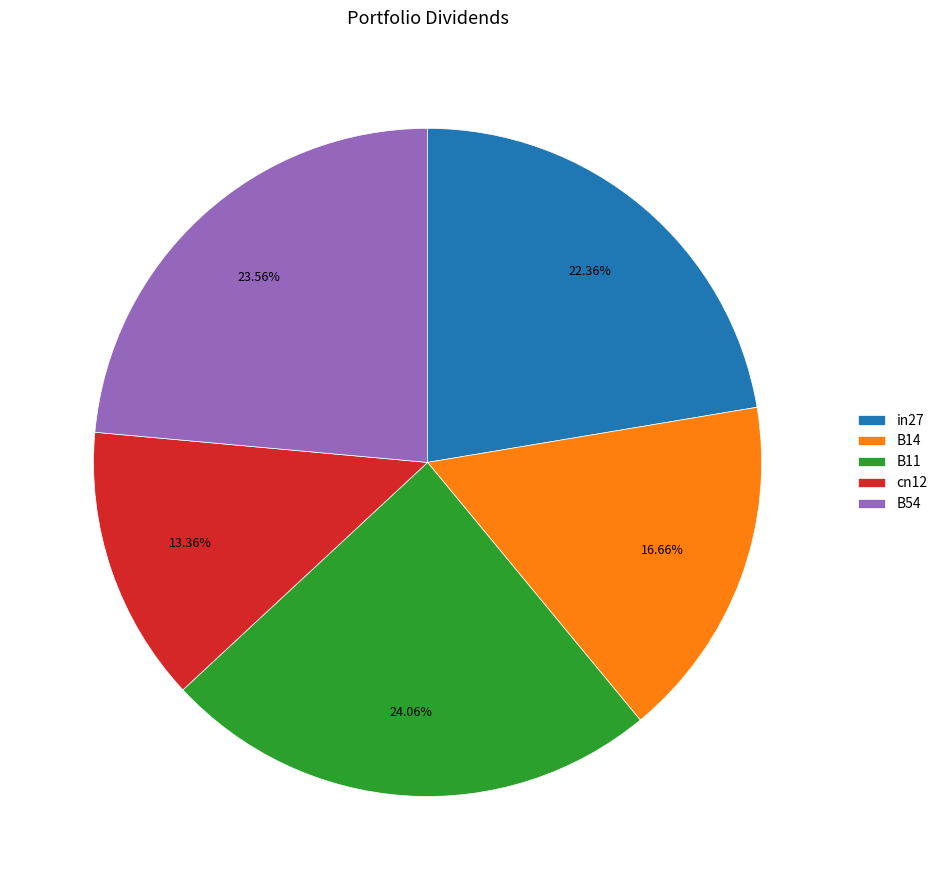

To the nearest percent, what is the combined percentage of cn12 and B11?

37%